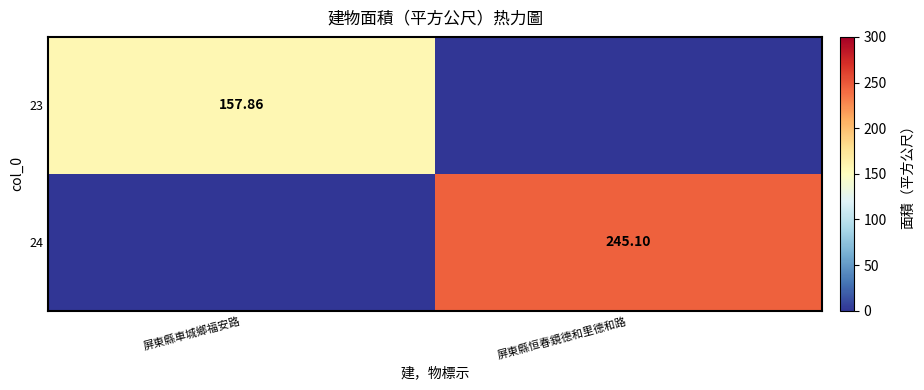

At which label does 24 first exceed 245?

屏東縣恒春鏡德和里德和路